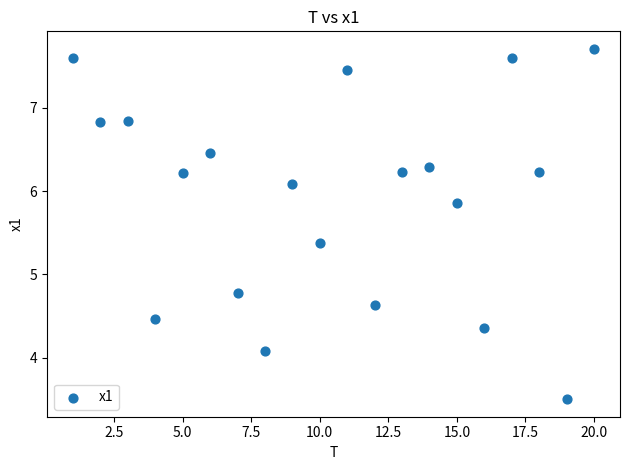

What is the range of Y values (max minus min)?

4.2